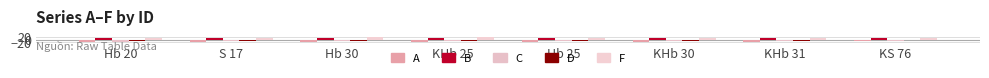

Read the D value at Hb 25.

-8.6